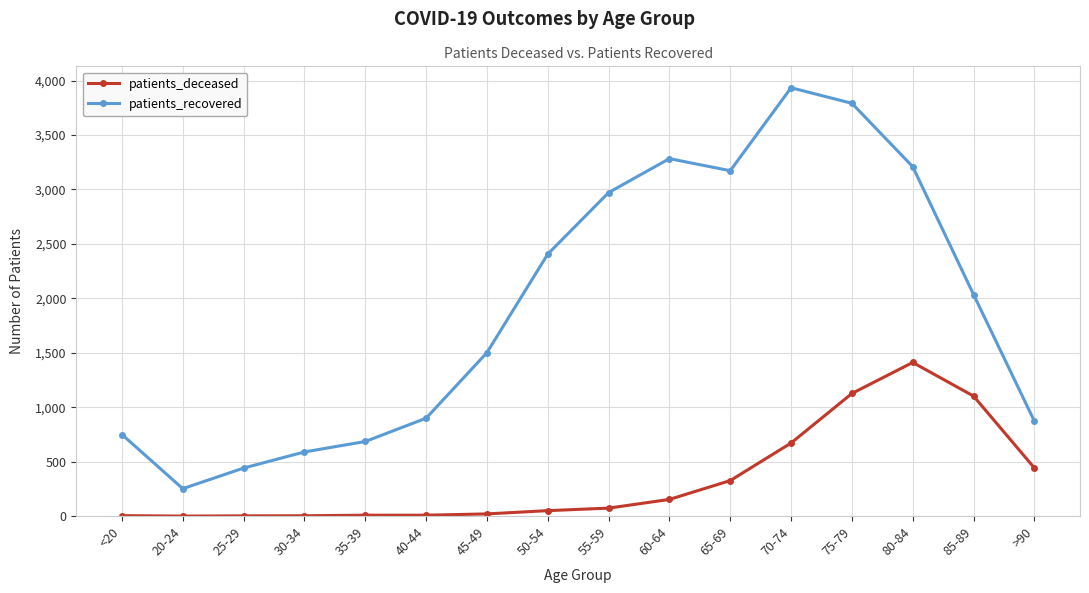

Which category has the highest value in the patients_recovered series?

70-74